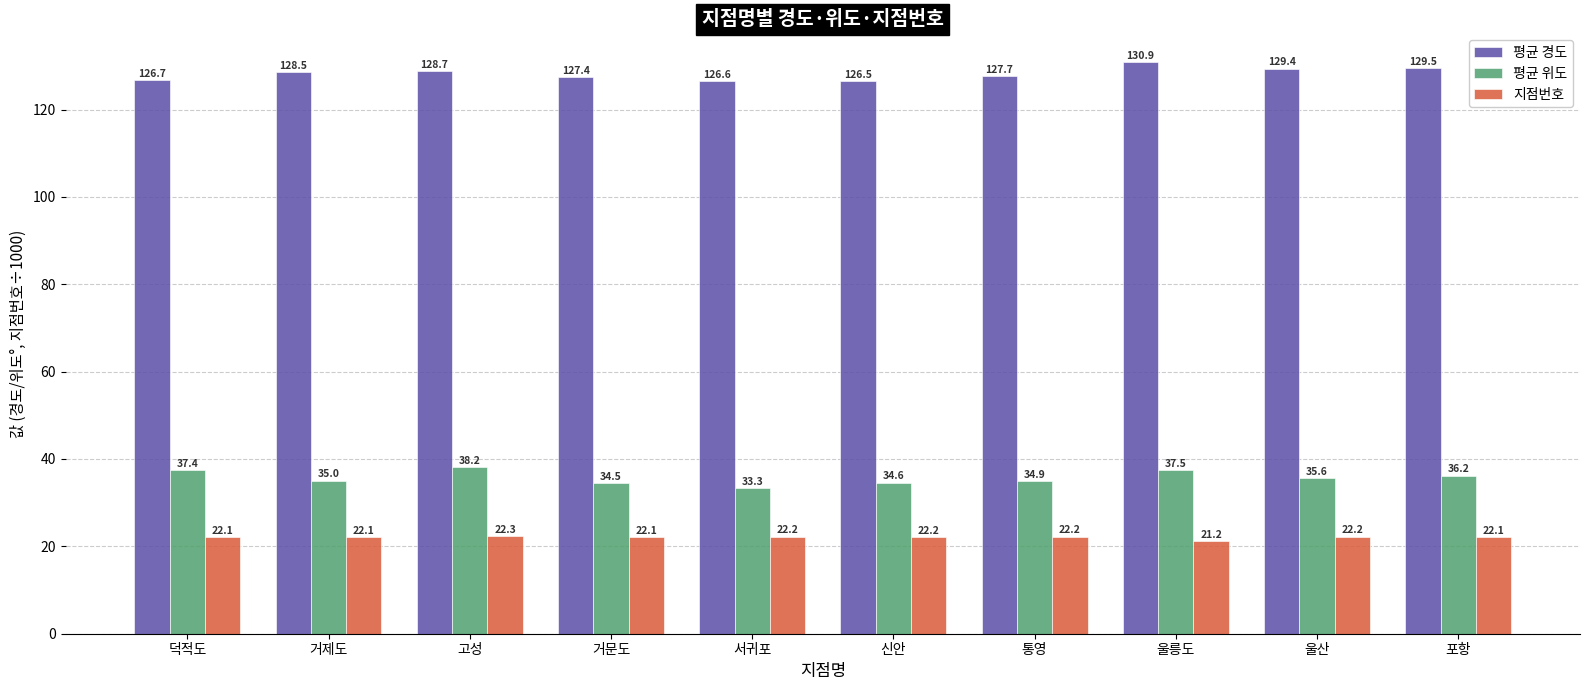

Which series changed the most between 서귀포 and 울산?

평균 경도